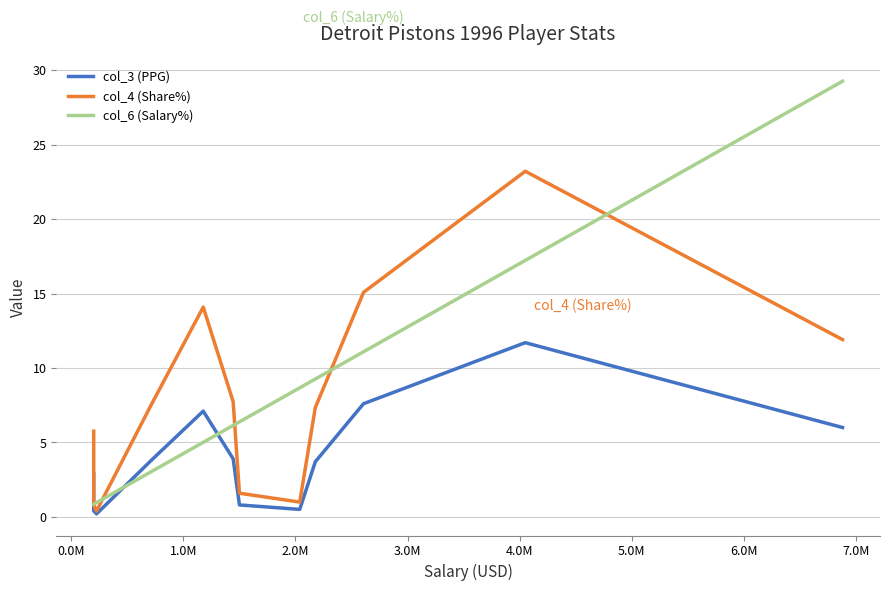

True or false: col_3 (PPG) and col_4 (Share%) cross at least once.

False